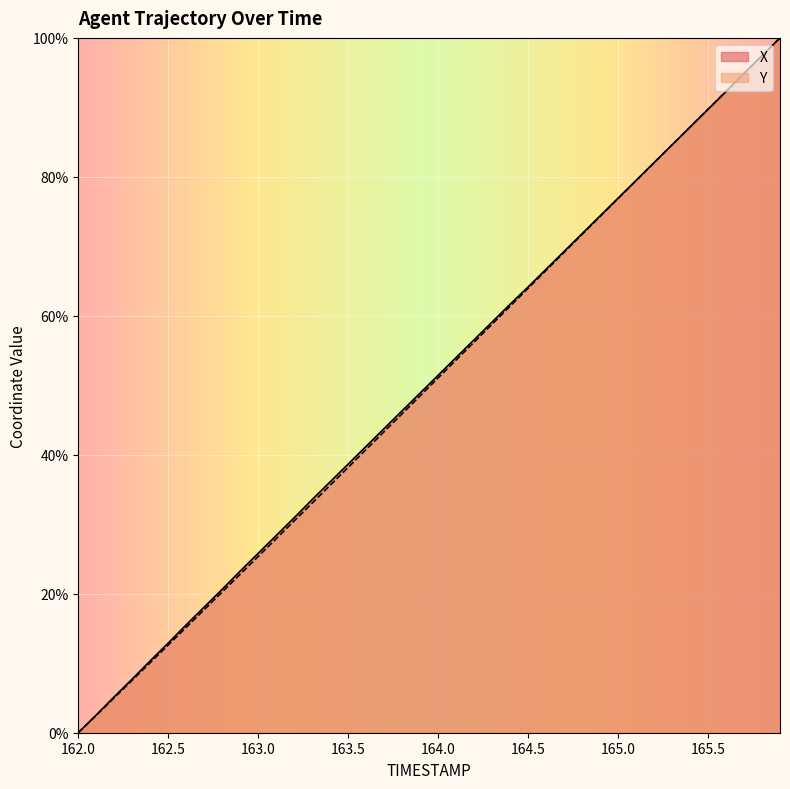

At which label does Y first exceed 51?

164.0